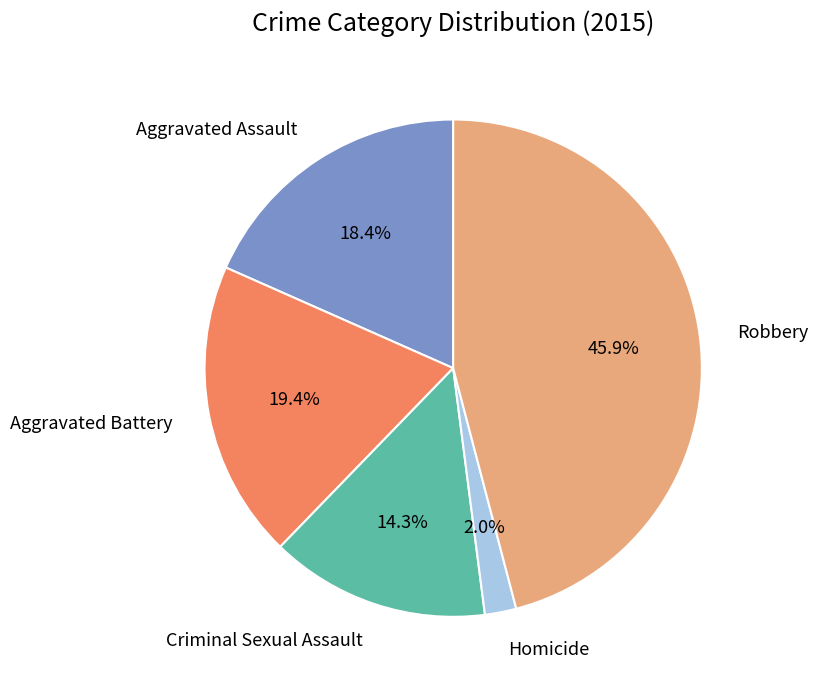

Between Aggravated Battery and Criminal Sexual Assault, which is larger?

Aggravated Battery